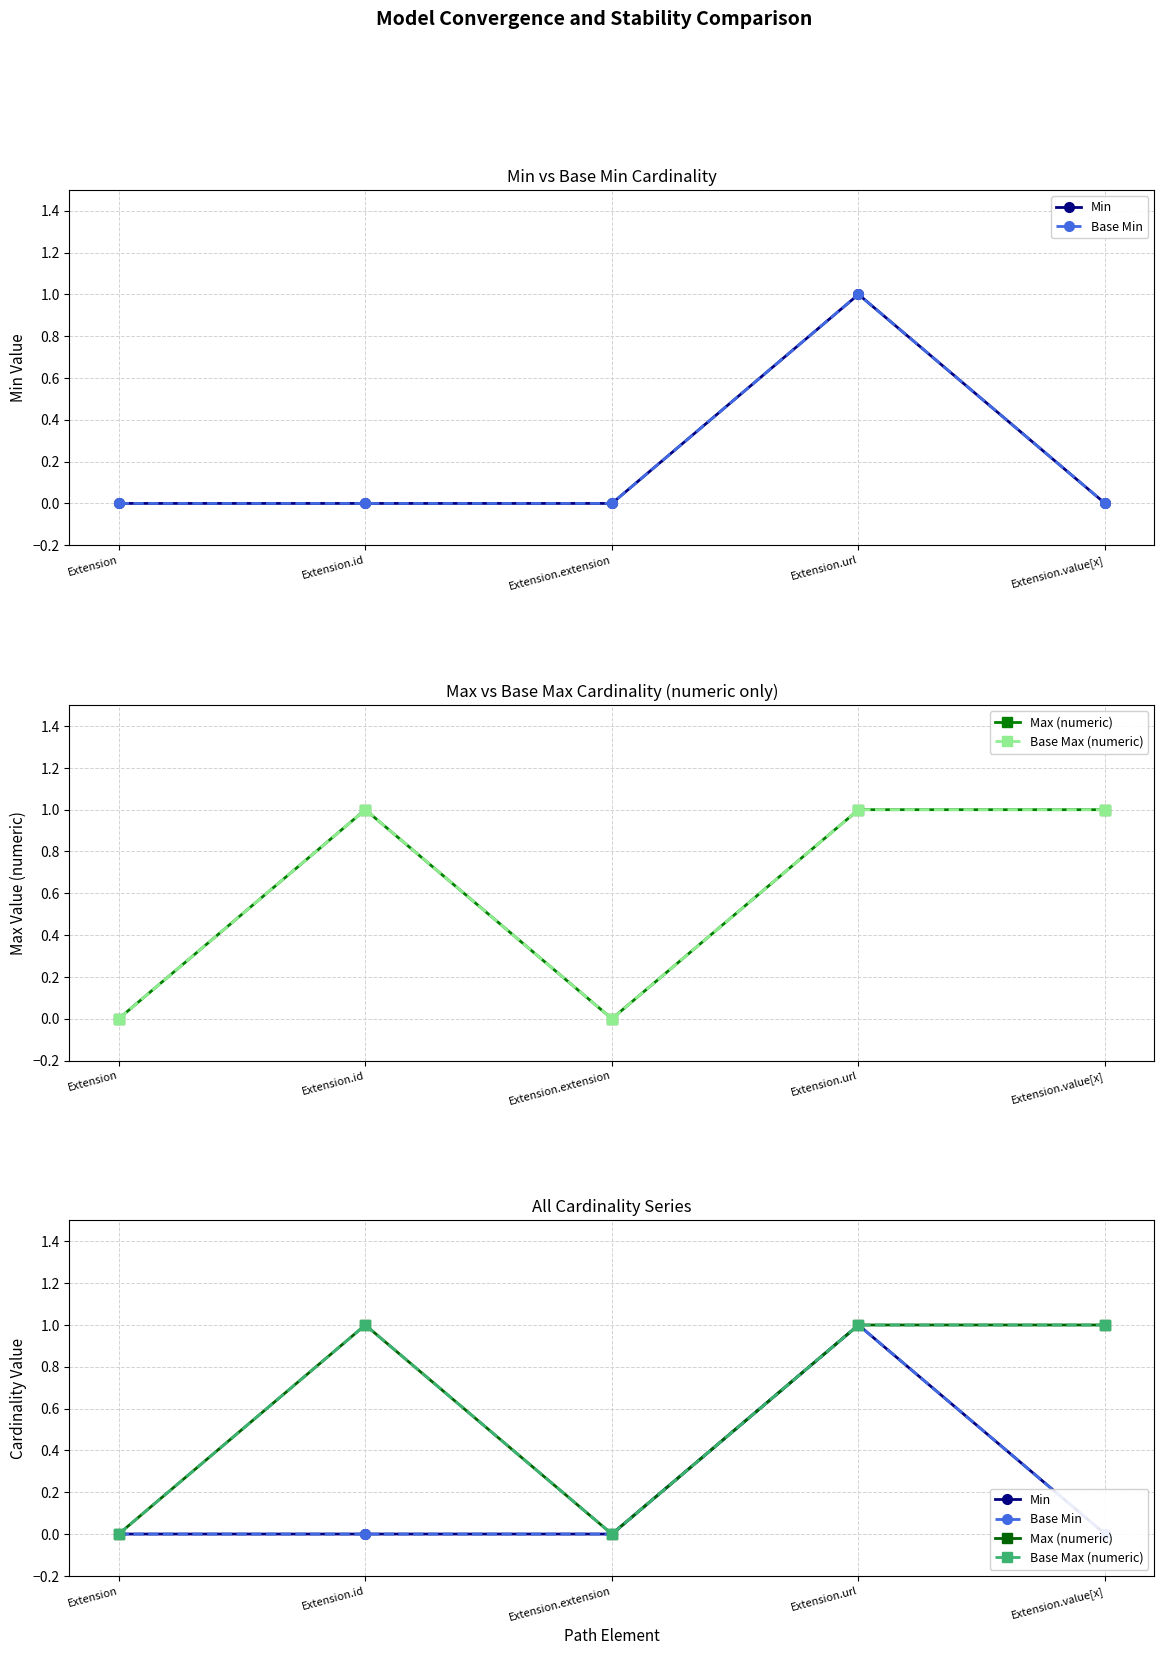

What is the sum of all Min values?

1